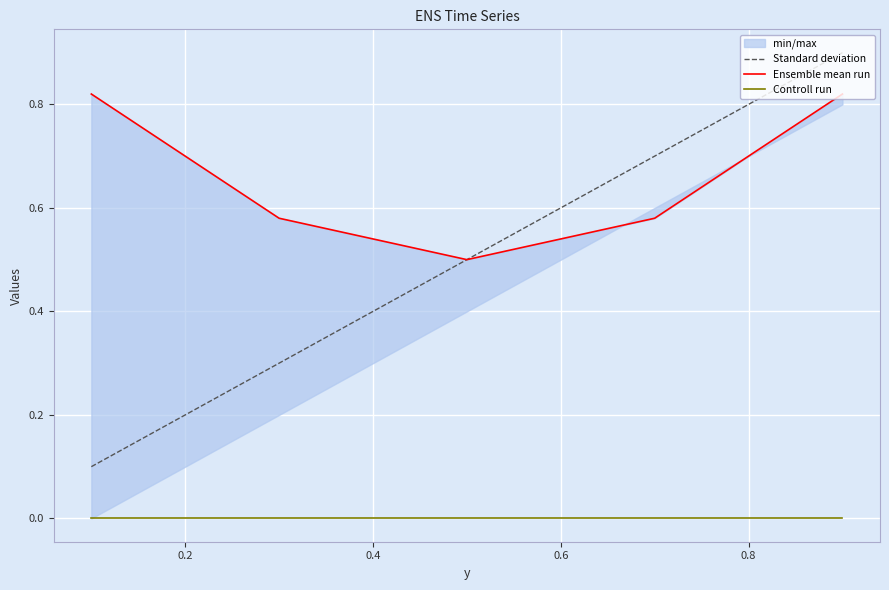

True or false: Controll run and Standard deviation intersect in this chart.

False